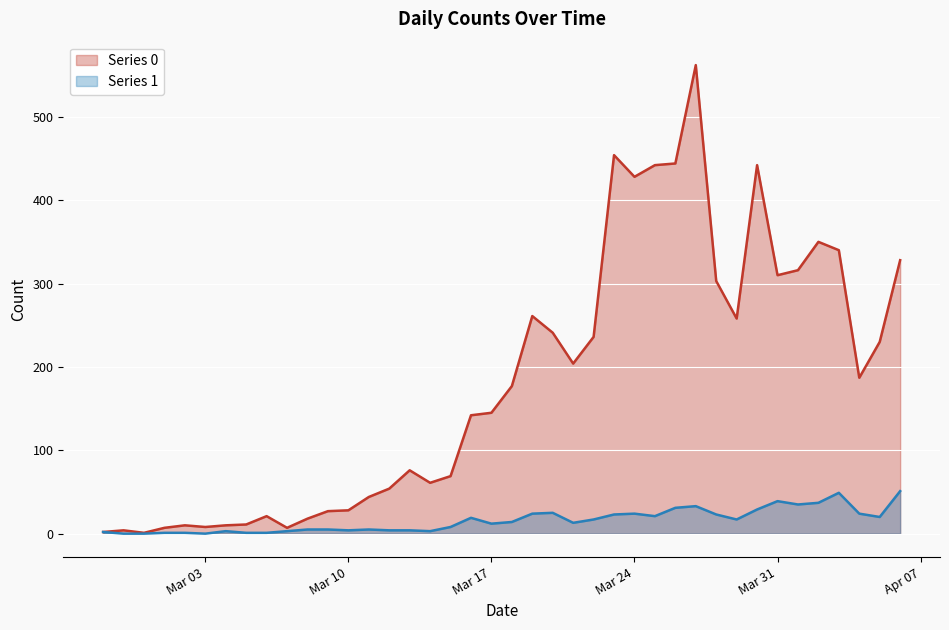

At which category does Series 0 reach its first local peak?

2020-02-28